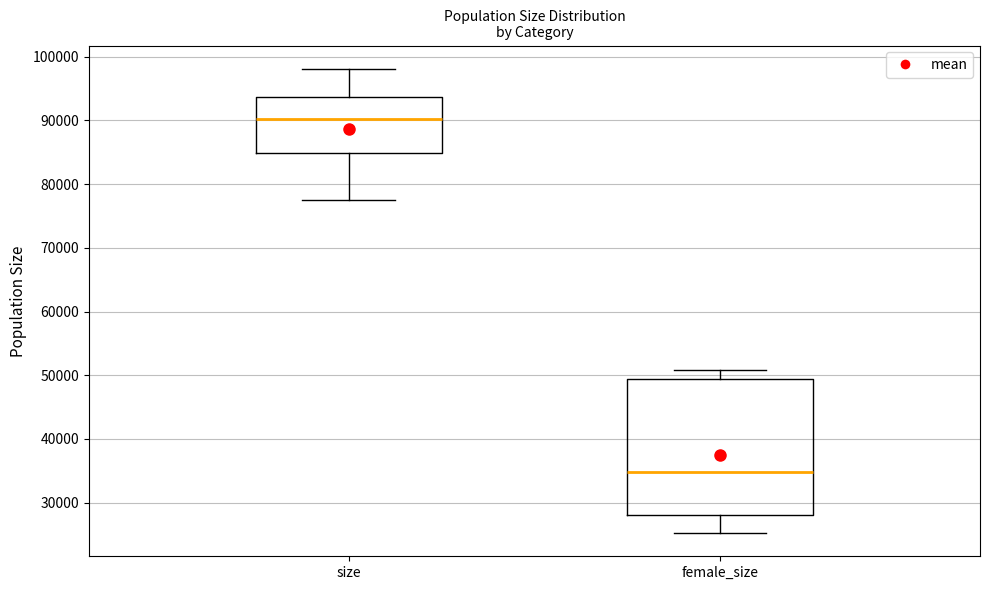

Reading left to right, read every box against the y-axis: the position of its median line, the range the box covers, and the ends of its whiskers. The values are not printed on the chart, so give them approximately, as read against the axis.

size: median 90000, box 85000 to 94000, whiskers 77000 to 98000
female_size: median 35000, box 28000 to 49000, whiskers 25000 to 51000